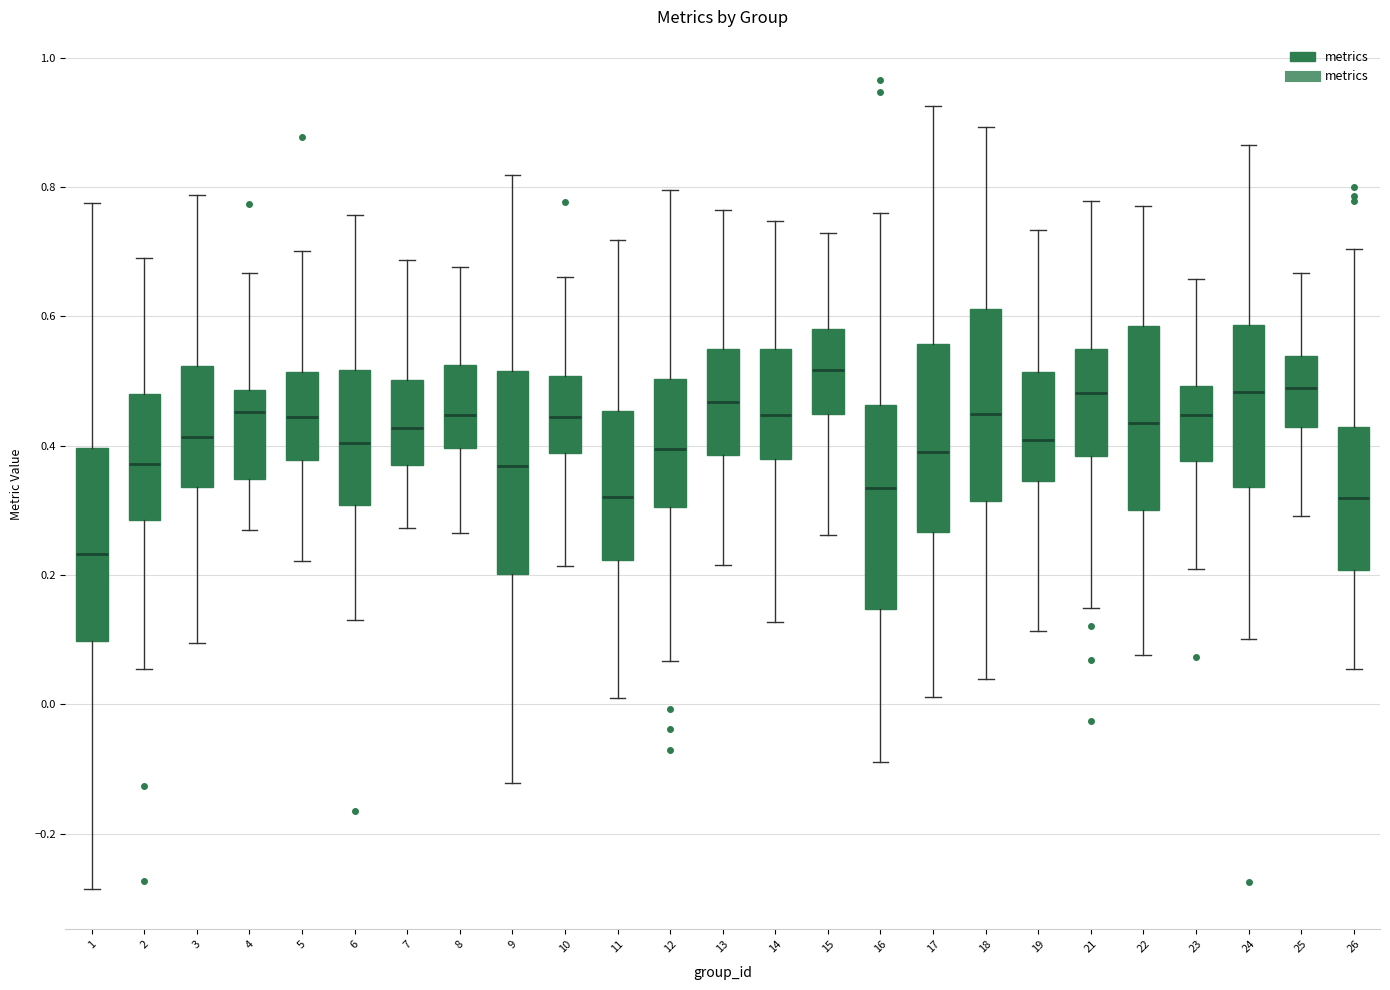

Reading left to right, read every box against the y-axis: the position of its median line, the range the box covers, and the ends of its whiskers. The values are not printed on the chart, so give them approximately, as read against the axis.

1: median 0.24, box 0.10 to 0.40, whiskers -0.28 to 0.78
2: median 0.38, box 0.28 to 0.48, whiskers 0.06 to 0.70
3: median 0.42, box 0.34 to 0.52, whiskers 0.10 to 0.78
4: median 0.46, box 0.34 to 0.48, whiskers 0.26 to 0.66
5: median 0.44, box 0.38 to 0.52, whiskers 0.22 to 0.70
6: median 0.40, box 0.30 to 0.52, whiskers 0.14 to 0.76
7: median 0.42, box 0.36 to 0.50, whiskers 0.28 to 0.68
8: median 0.44, box 0.40 to 0.52, whiskers 0.26 to 0.68
9: median 0.36, box 0.20 to 0.52, whiskers -0.12 to 0.82
10: median 0.44, box 0.38 to 0.50, whiskers 0.22 to 0.66
11: median 0.32, box 0.22 to 0.46, whiskers 0.00 to 0.72
12: median 0.40, box 0.30 to 0.50, whiskers 0.06 to 0.80
13: median 0.46, box 0.38 to 0.54, whiskers 0.22 to 0.76
14: median 0.44, box 0.38 to 0.54, whiskers 0.12 to 0.74
15: median 0.52, box 0.44 to 0.58, whiskers 0.26 to 0.72
16: median 0.34, box 0.14 to 0.46, whiskers -0.08 to 0.76
17: median 0.38, box 0.26 to 0.56, whiskers 0.02 to 0.92
18: median 0.44, box 0.32 to 0.62, whiskers 0.04 to 0.90
19: median 0.40, box 0.34 to 0.52, whiskers 0.12 to 0.74
21: median 0.48, box 0.38 to 0.54, whiskers 0.14 to 0.78
22: median 0.44, box 0.30 to 0.58, whiskers 0.08 to 0.78
23: median 0.44, box 0.38 to 0.50, whiskers 0.20 to 0.66
24: median 0.48, box 0.34 to 0.58, whiskers 0.10 to 0.86
25: median 0.48, box 0.42 to 0.54, whiskers 0.30 to 0.66
26: median 0.32, box 0.20 to 0.42, whiskers 0.06 to 0.70